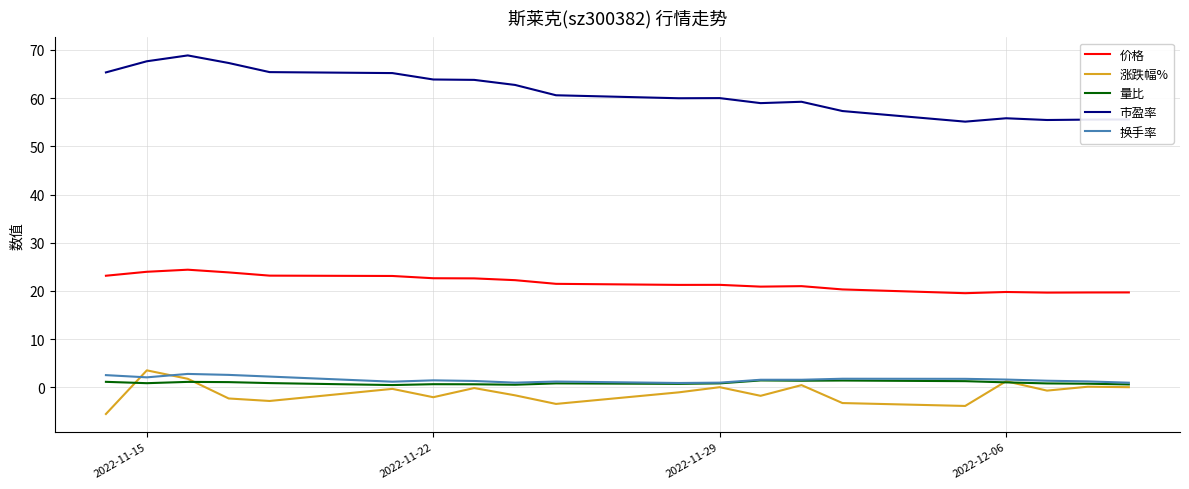

What is the lowest value of the 市盈率 series?

55.1